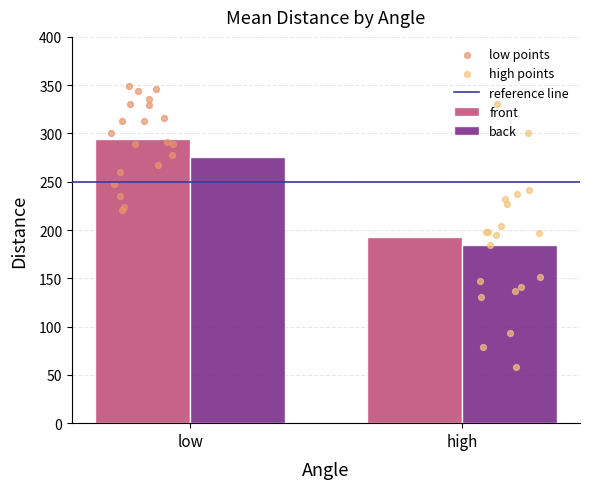

At how many categories does at least one series exceed 288?

1